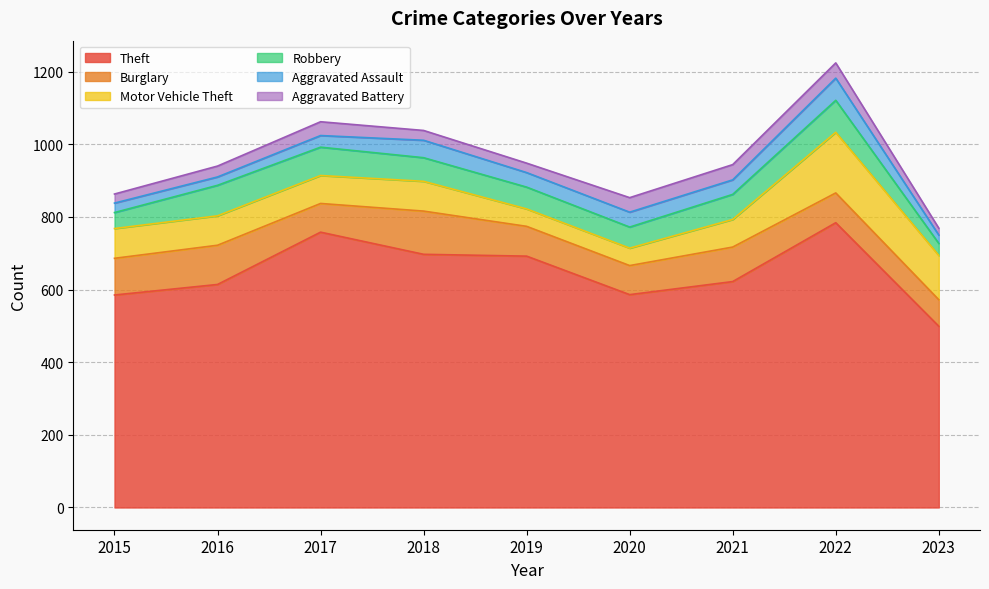

Is it true that Theft equals 784 at 2022?

True